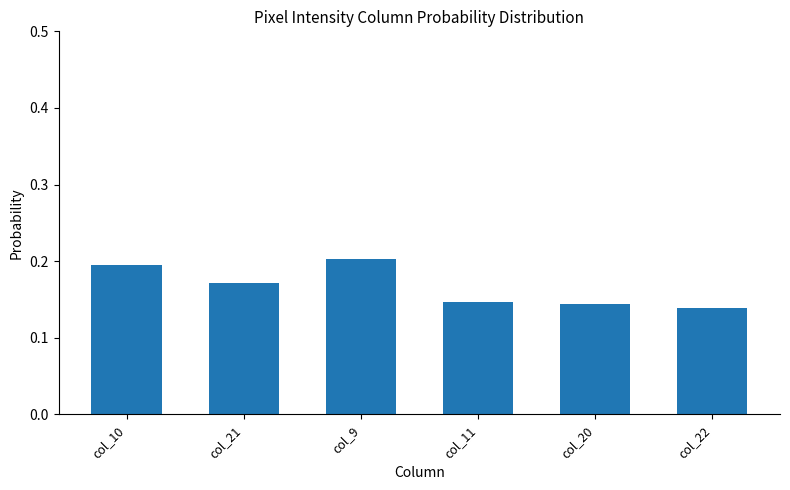

The value at col_10 is 0.3. True or false?

False